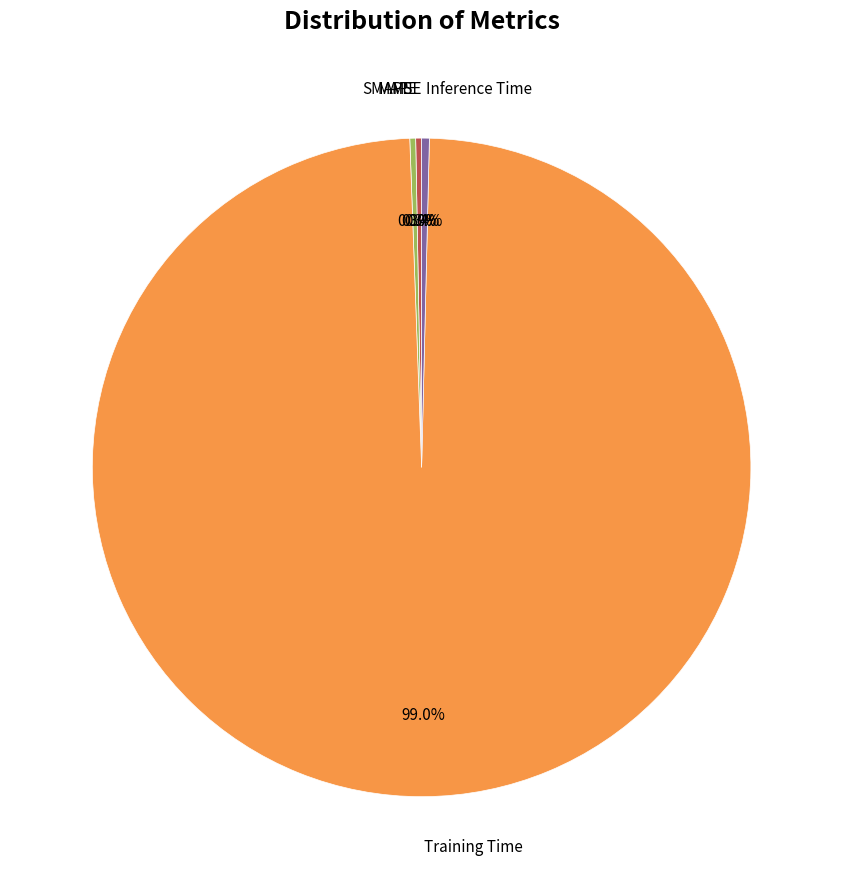

Is there a majority slice in this chart?

Yes